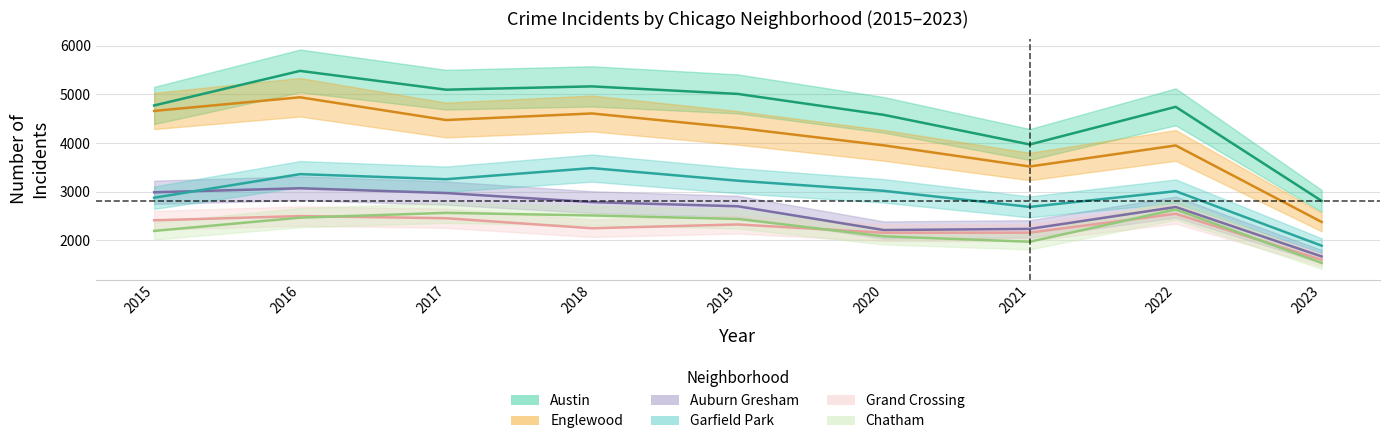

What is the sum of all Auburn Gresham values?

23327